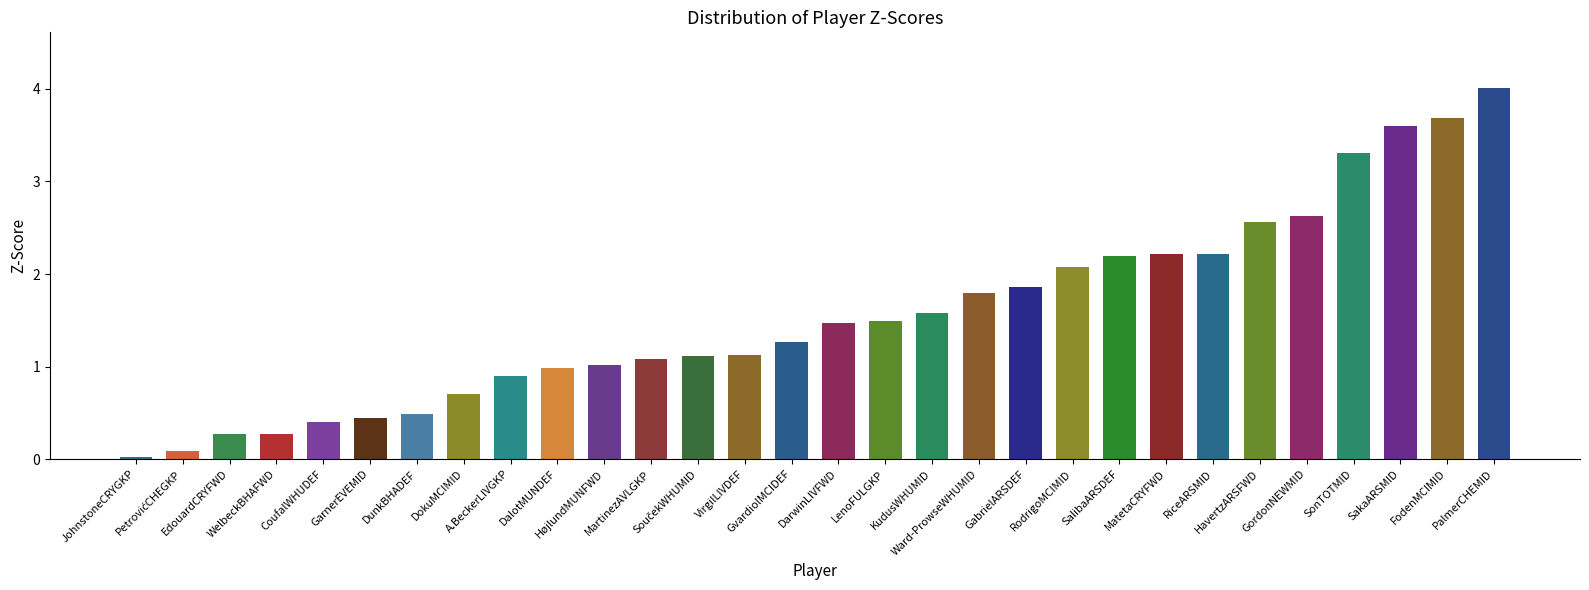

The chart shows a value of 1.6 at HøjlundMUNFWD. True or false?

False